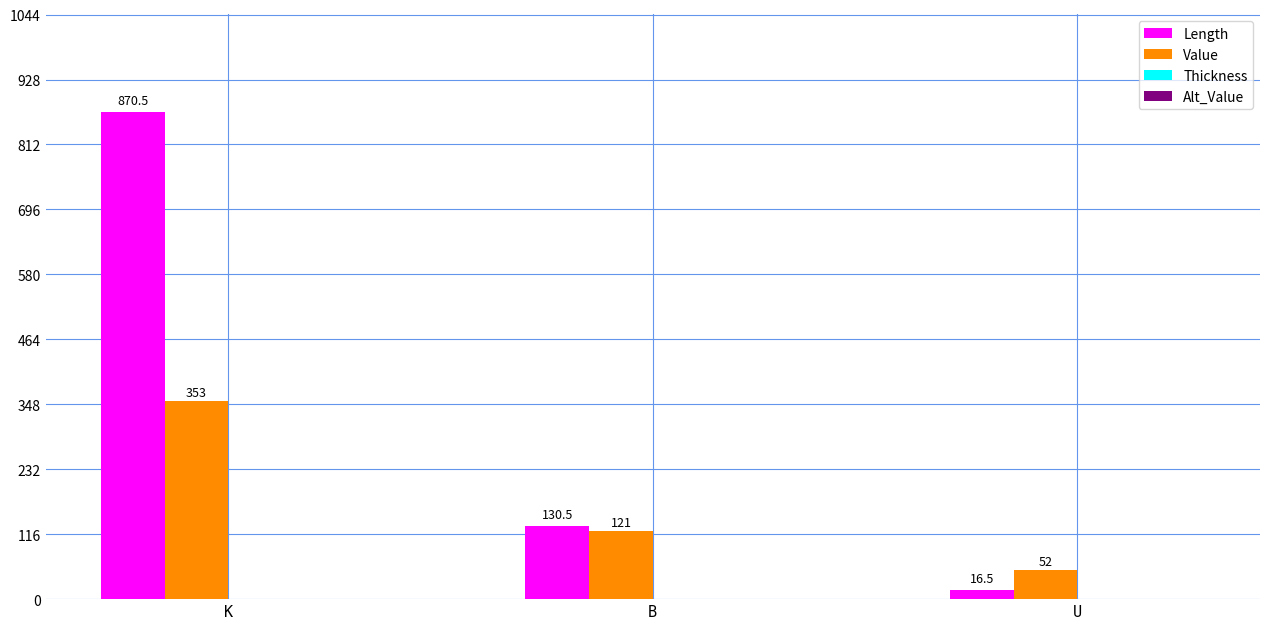

What is the lowest value of the Value series?

52.0